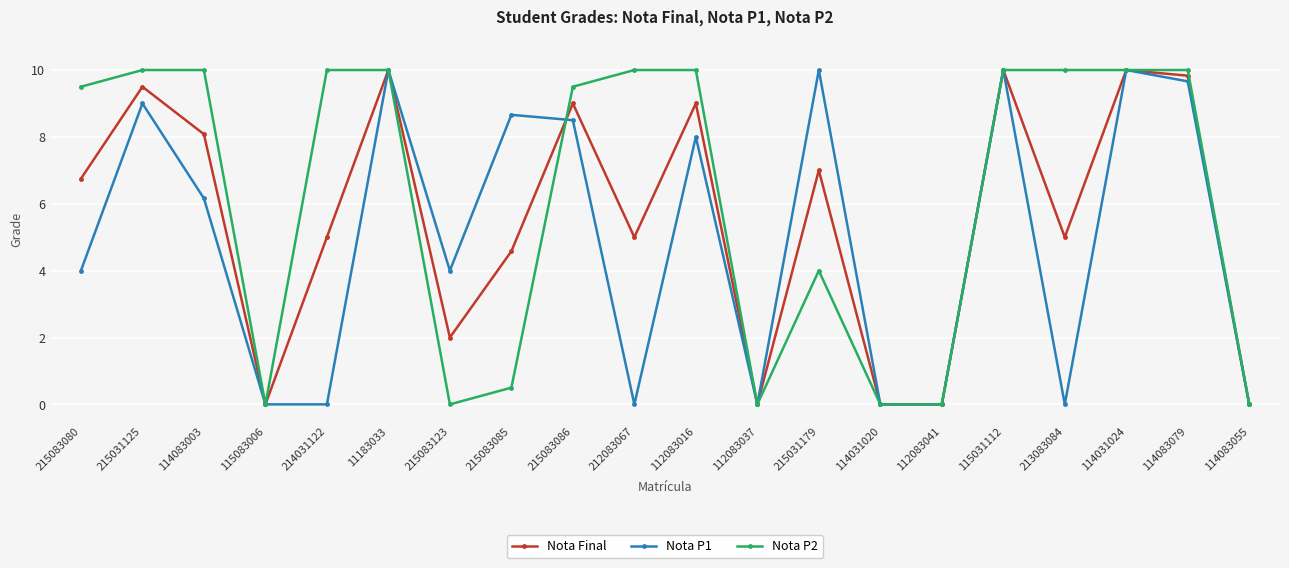

Count the number of categories in the chart.

20